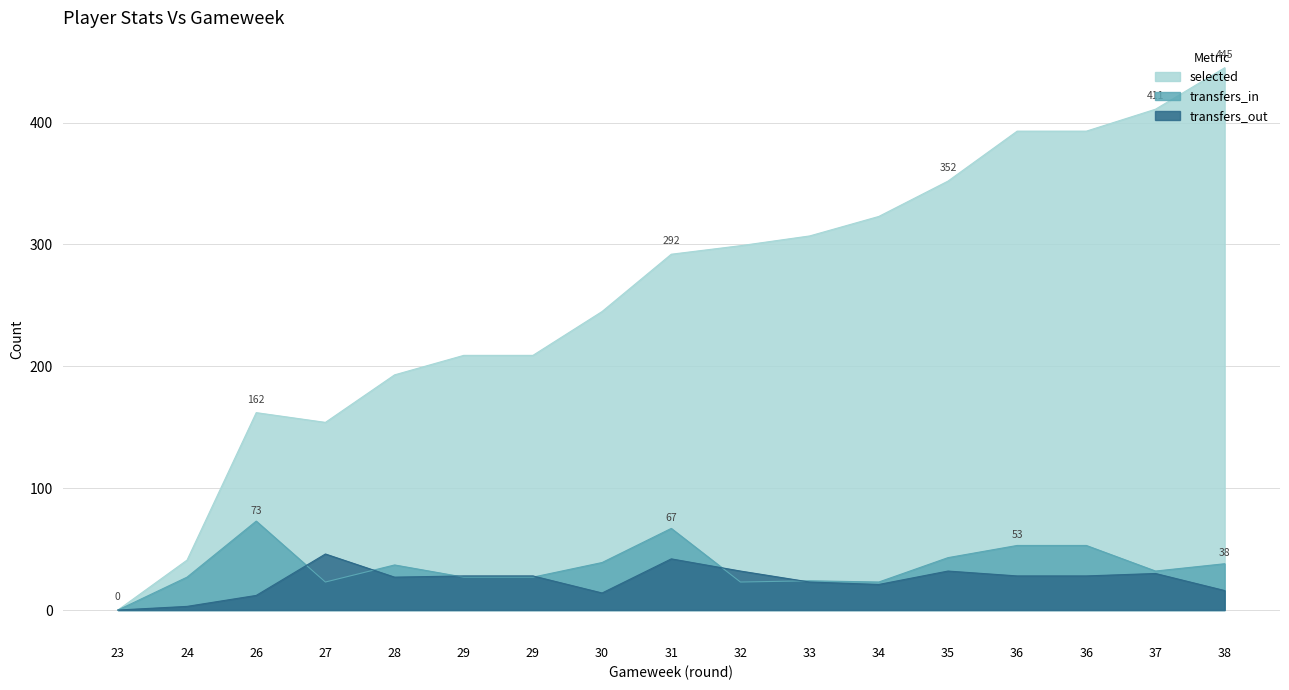

At how many categories does at least one series exceed 278?

9